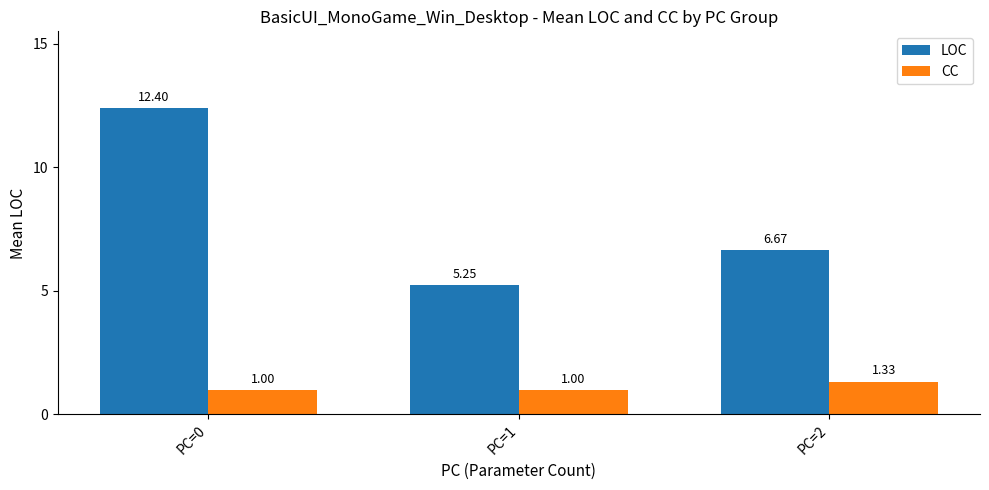

Which series has the largest range (max minus min)?

LOC